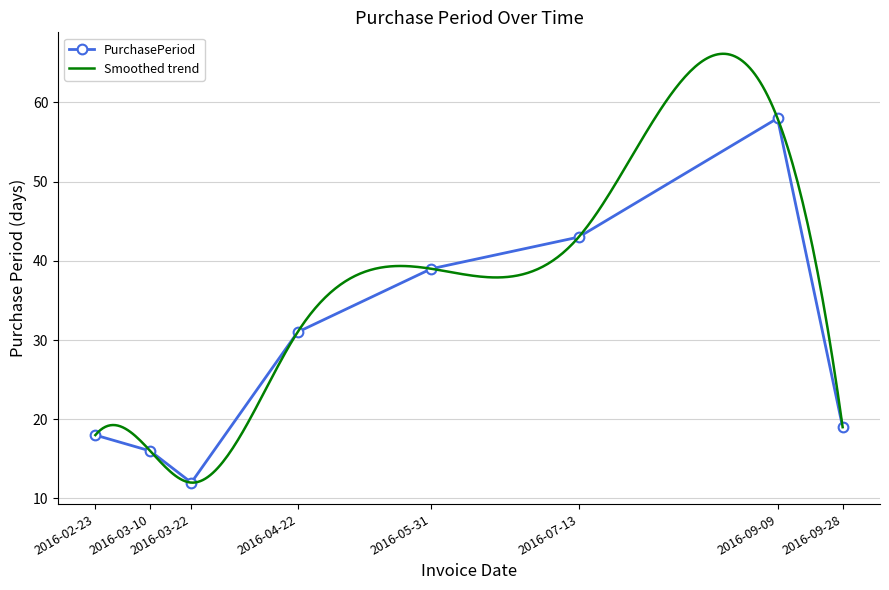

The value at 2016-04-22 is 31. True or false?

True